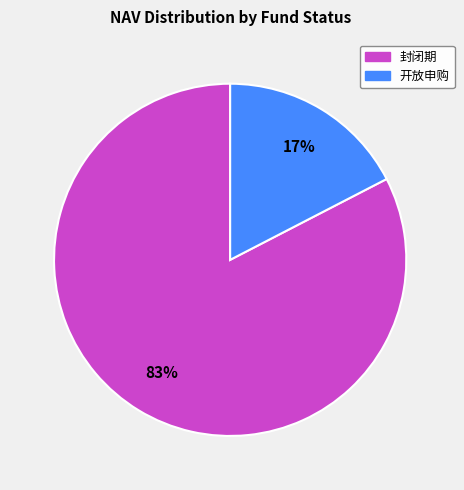

Count the number of slices in the pie.

2